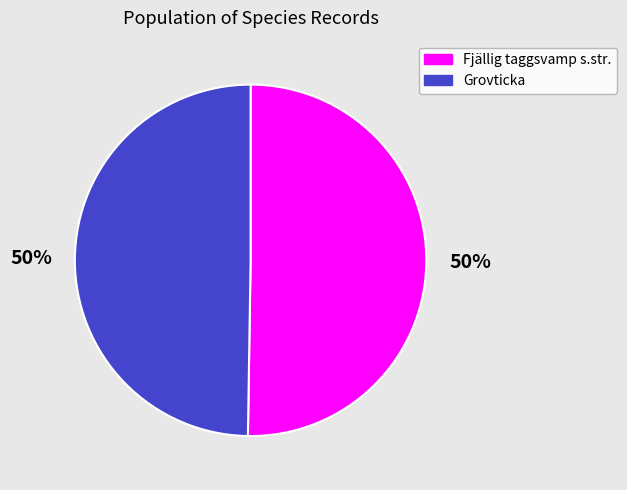

Count the number of slices in the pie.

2